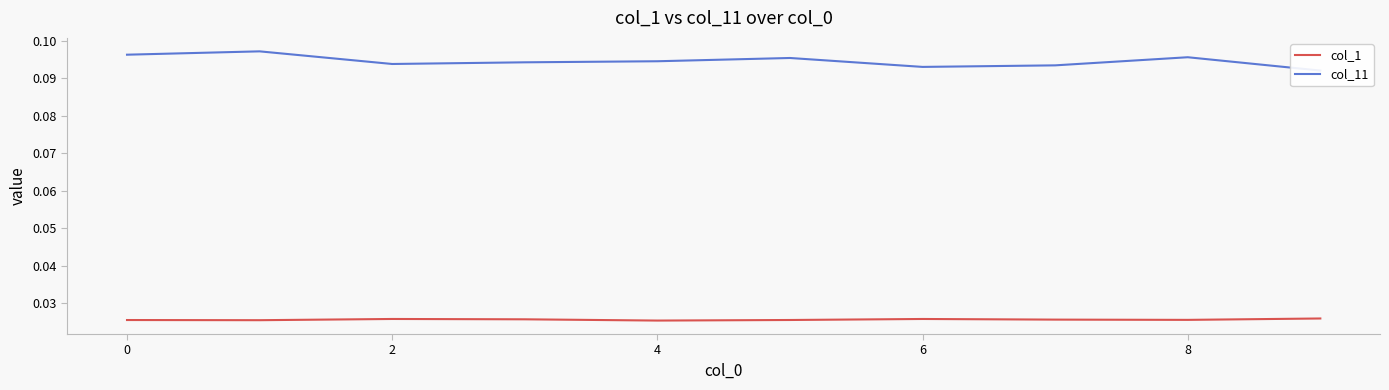

True or false: col_1 and col_11 intersect in this chart.

False